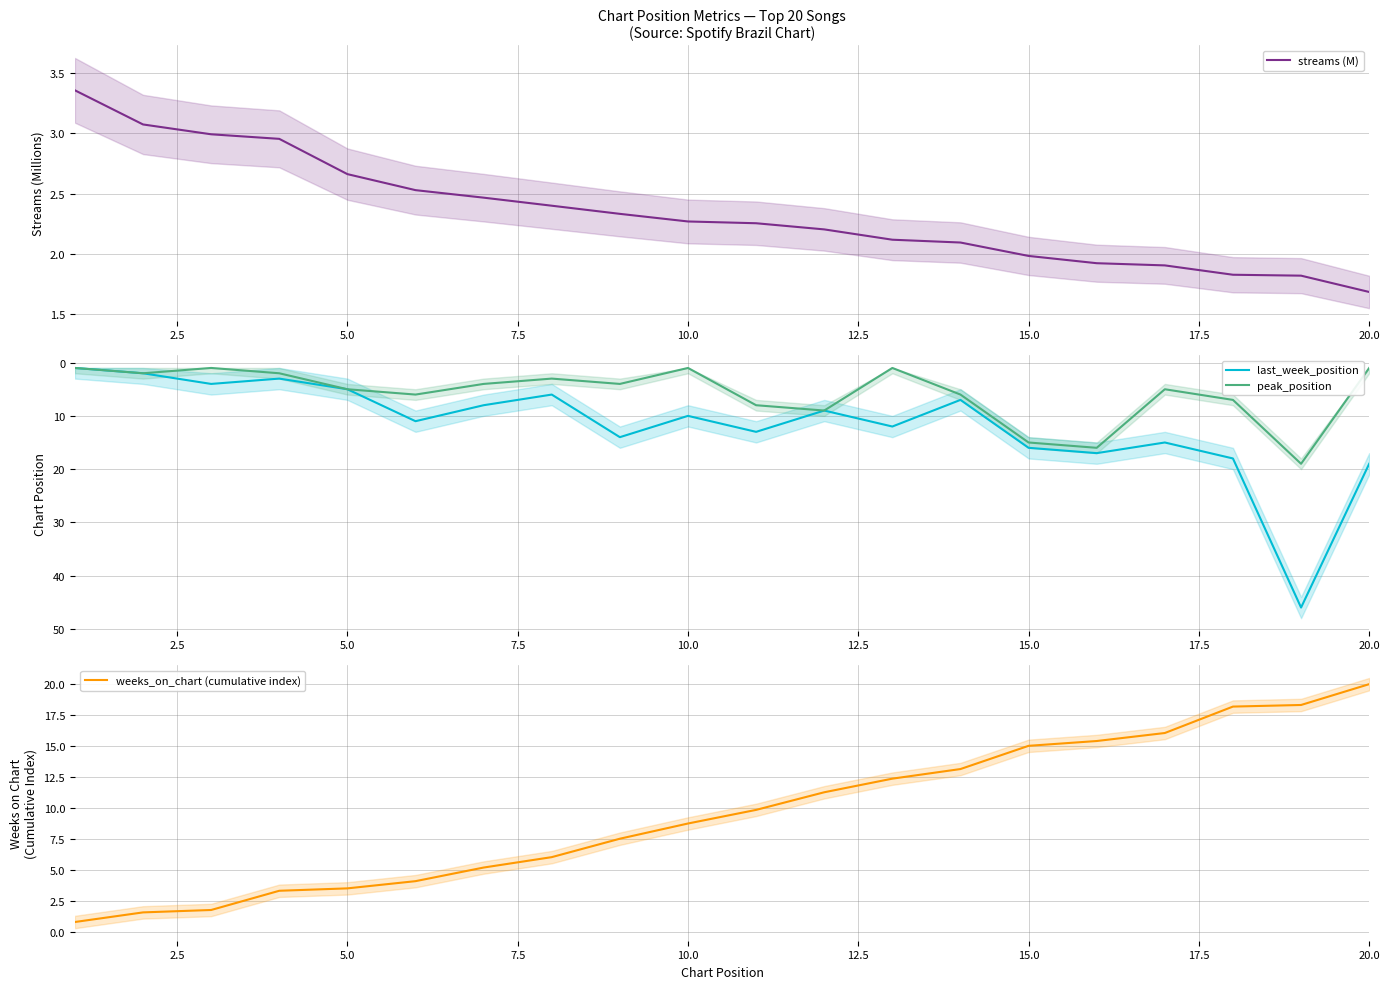

True or false: streams (M) has a value of 1.7 at 20.0.

True